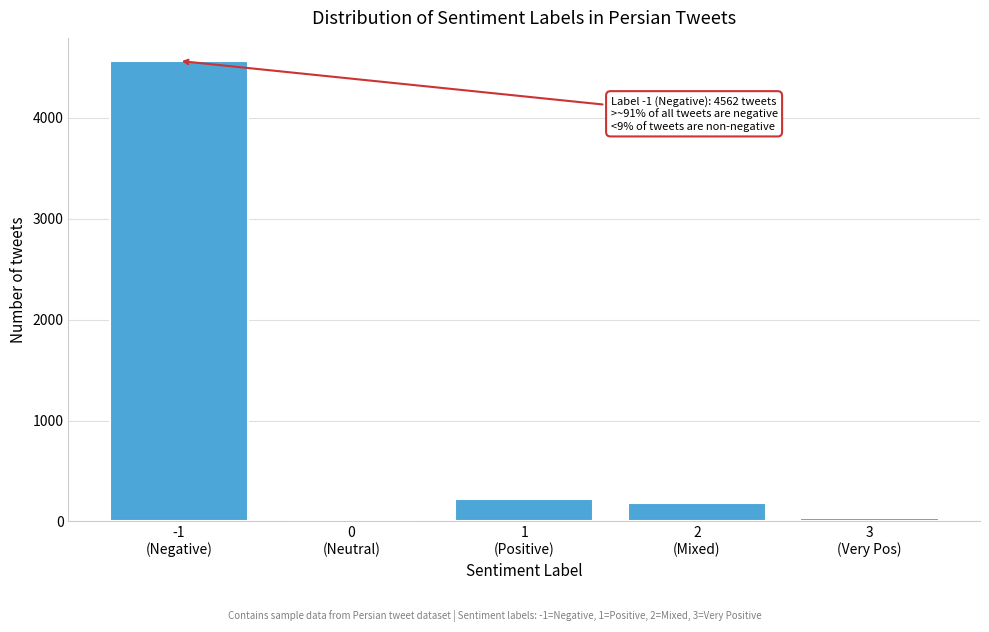

What is the sum of all values?

5000